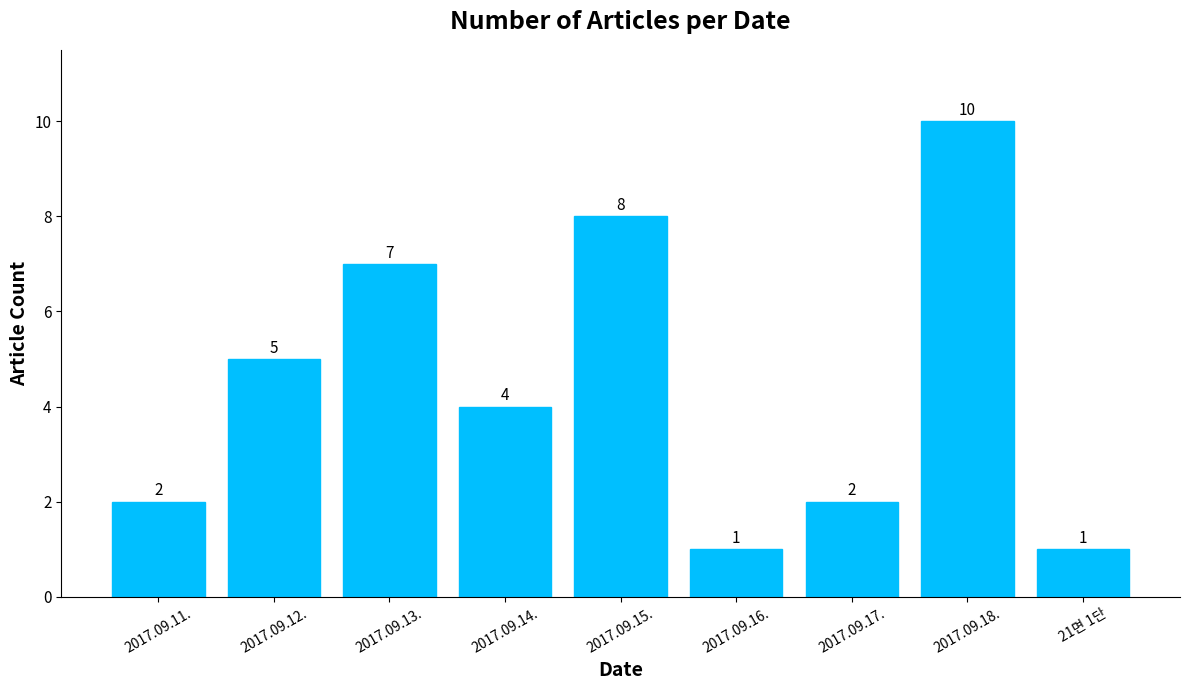

The chart shows a value of 10 at 2017.09.13.. True or false?

False